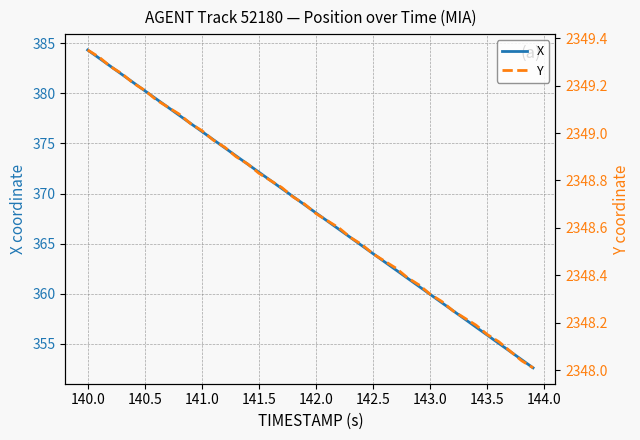

Which series has the widest spread of values?

X